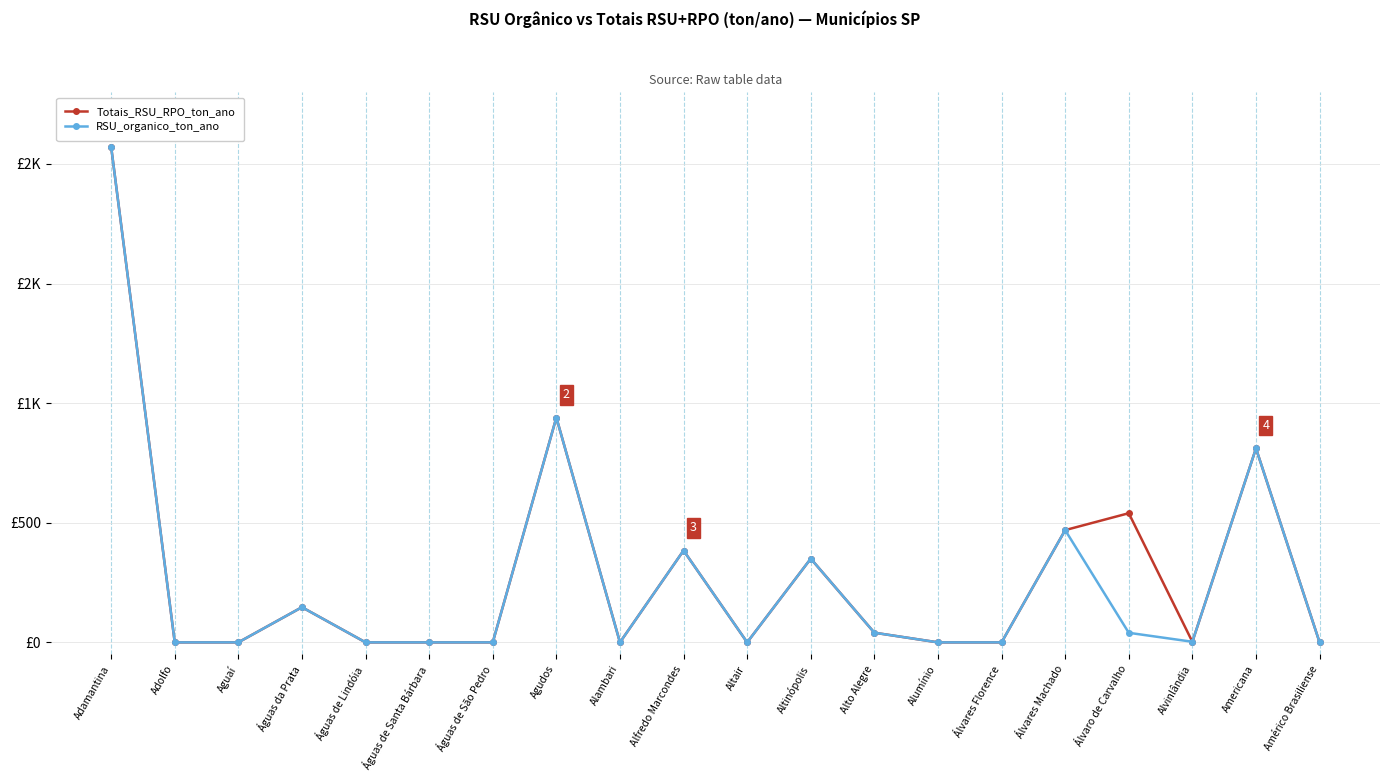

What position from the left is Agudos?

8